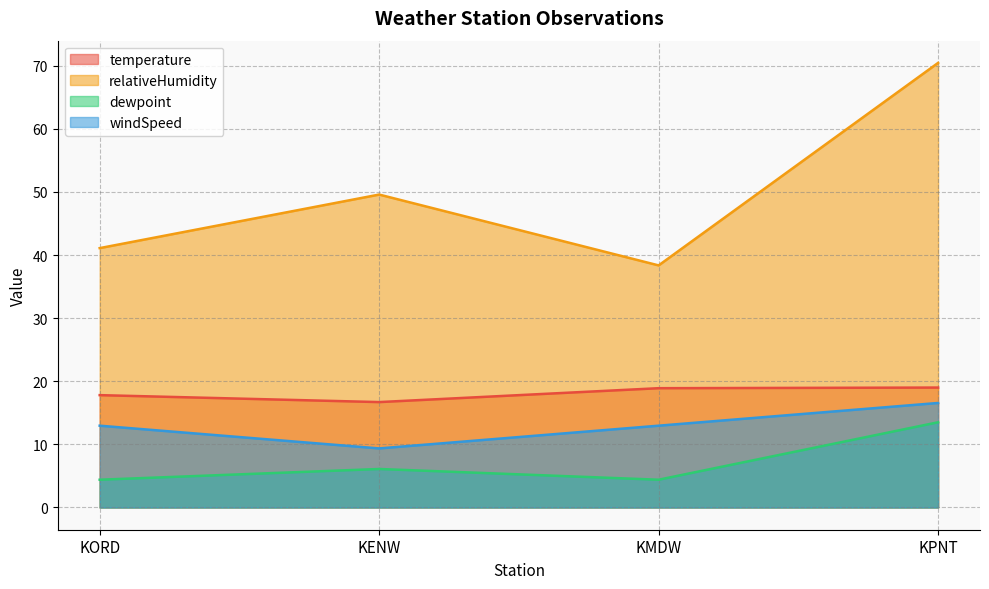

Reading left to right, what are all the values shown in this chart?

temperature: KORD=17.8	KENW=16.7	KMDW=18.9	KPNT=19.0
relativeHumidity: KORD=41.1	KENW=49.6	KMDW=38.4	KPNT=70.4
dewpoint: KORD=4.4	KENW=6.1	KMDW=4.4	KPNT=13.5
windSpeed: KORD=13.0	KENW=9.4	KMDW=13.0	KPNT=16.6